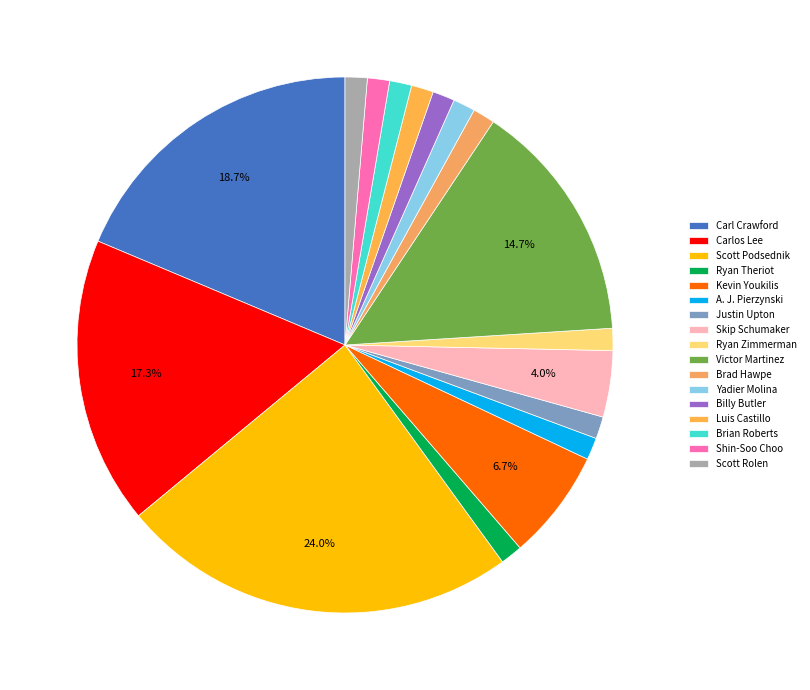

To the nearest percent, what is the difference between the Skip Schumaker and Justin Upton slice percentages?

3%